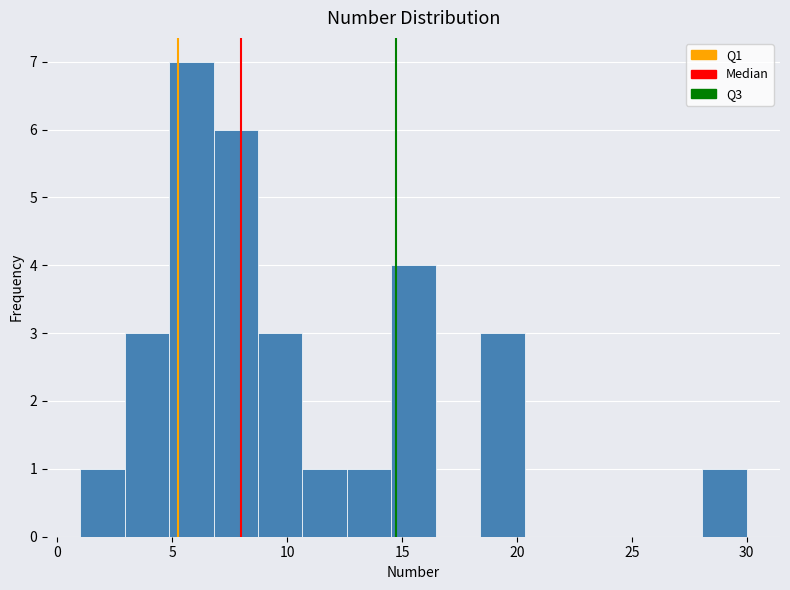

Read against the x-axis, roughly where is the centre of the tallest bar?

6.0